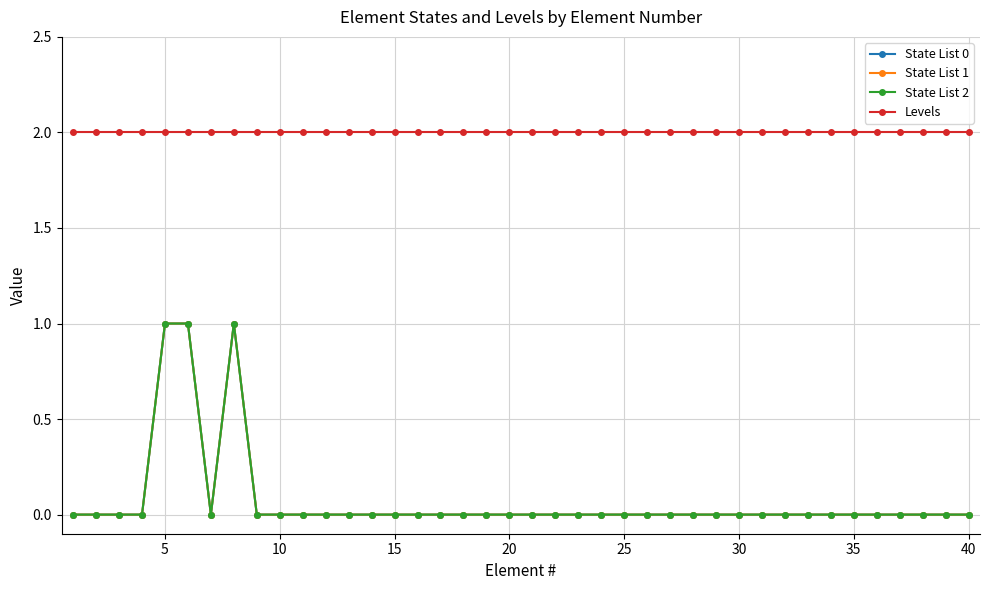

True or false: State List 0 has more than 0 interior local peaks.

True